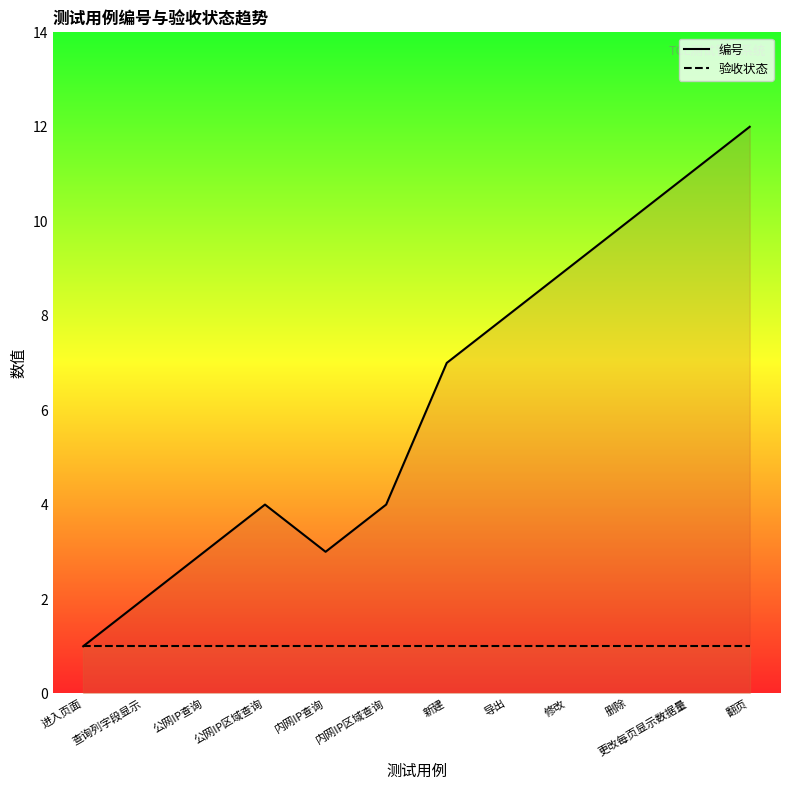

What is the sum of the values at 导出 and 查询列字段显示?

10